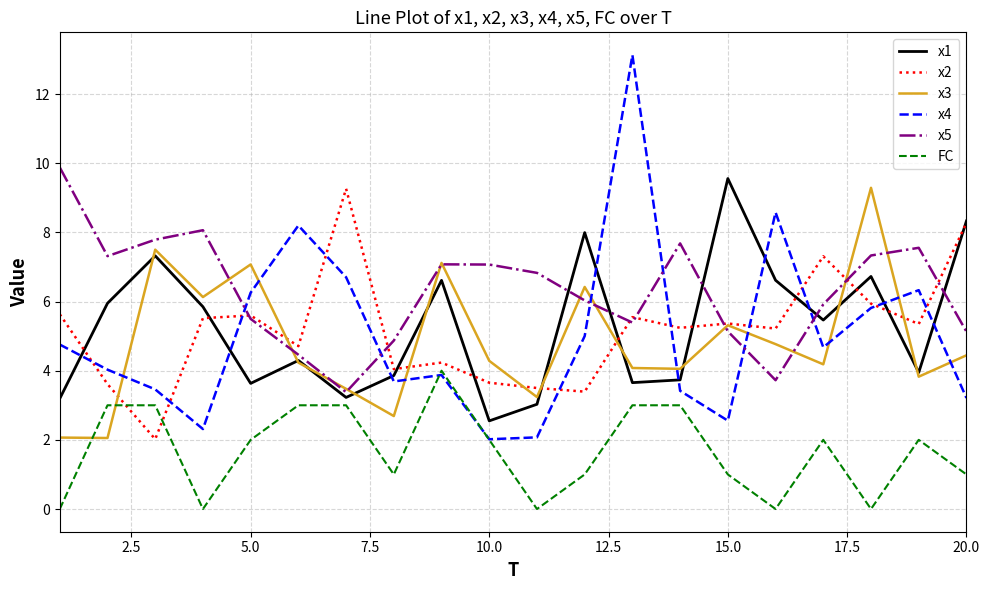

True or false: x5 and FC intersect in this chart.

False